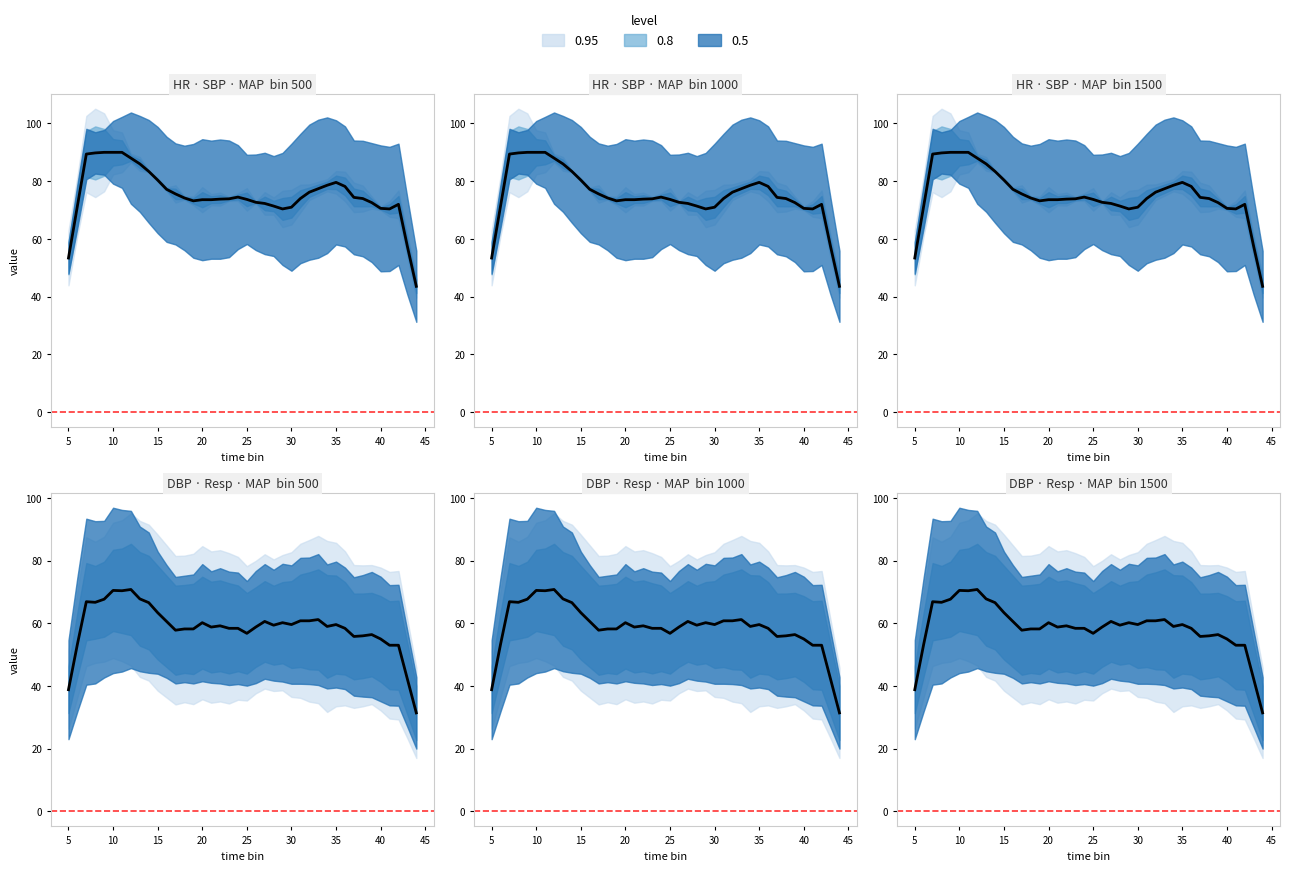

What is the value of the Resp point at the 11th from the left?

22.0